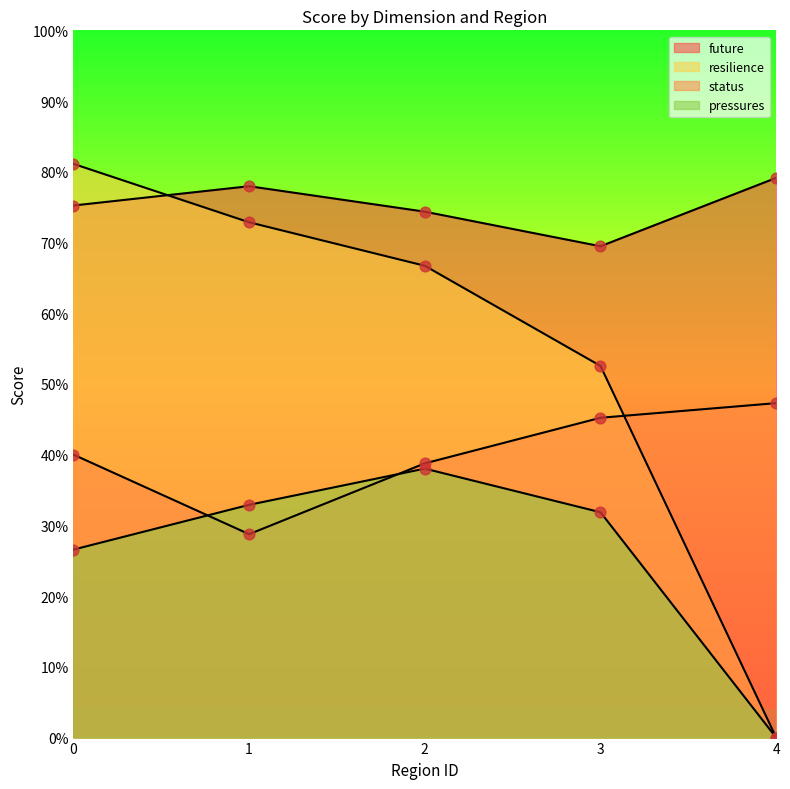

Which series has the largest Y range (max minus min)?

resilience